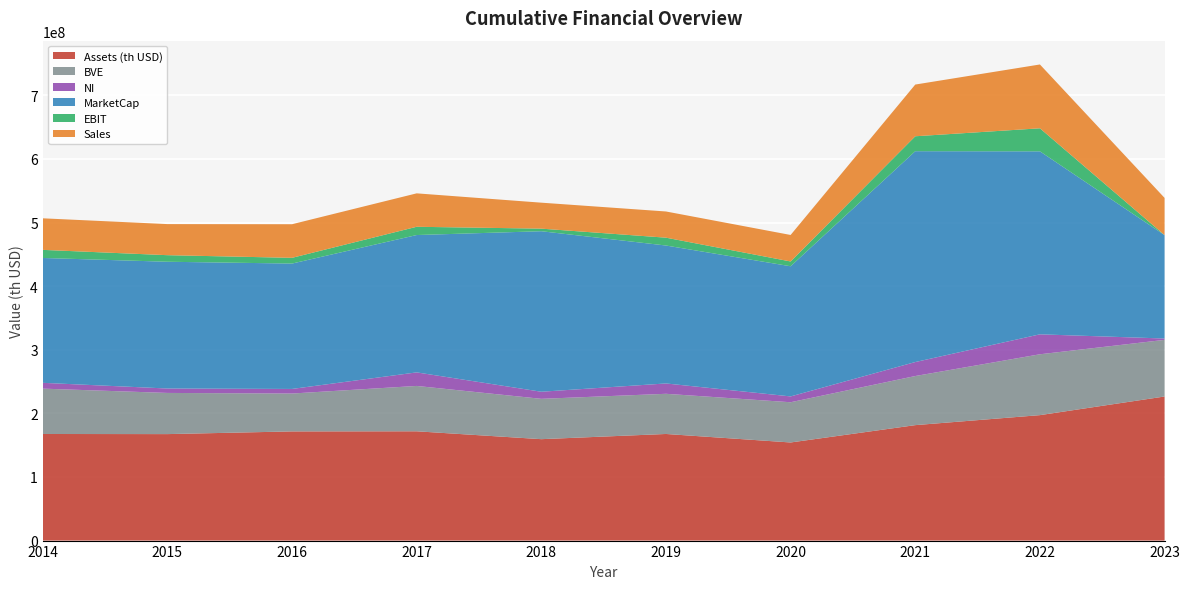

Reading left to right, transcribe all the data shown in this chart.

Assets (th USD): 2014=167566000	2015=167381000	2016=171615000	2017=171797000	2018=159422000	2019=167594000	2020=154229000	2021=181476000	2022=197205000	2023=226502000
BVE: 2014=71301000	2015=64720000	2016=59544000	2017=71308000	2018=63407000	2019=63144000	2020=63238000	2021=77200000	2022=95660000	2023=89014000
NI: 2014=9134000	2015=6959000	2016=7213000	2017=21308000	2018=11151000	2019=16272000	2020=9159000	2021=21980000	2022=31372000	2023=2119000
MarketCap: 2014=196265471	2015=199264495	2016=197100172	2017=215896826	2018=252317724	2019=216826916	2020=204604586	2021=331439768	2022=287626246	2023=162560244
EBIT: 2014=12726000	2015=10329000	2016=9004000	2017=12989000	2018=4062000	2019=12331000	2020=7534000	2021=23486000	2022=36237000	2023=-929000
Sales: 2014=49605000	2015=48851000	2016=52824000	2017=52546000	2018=40825000	2019=41172000	2020=41651000	2021=81288000	2022=100330000	2023=58496000